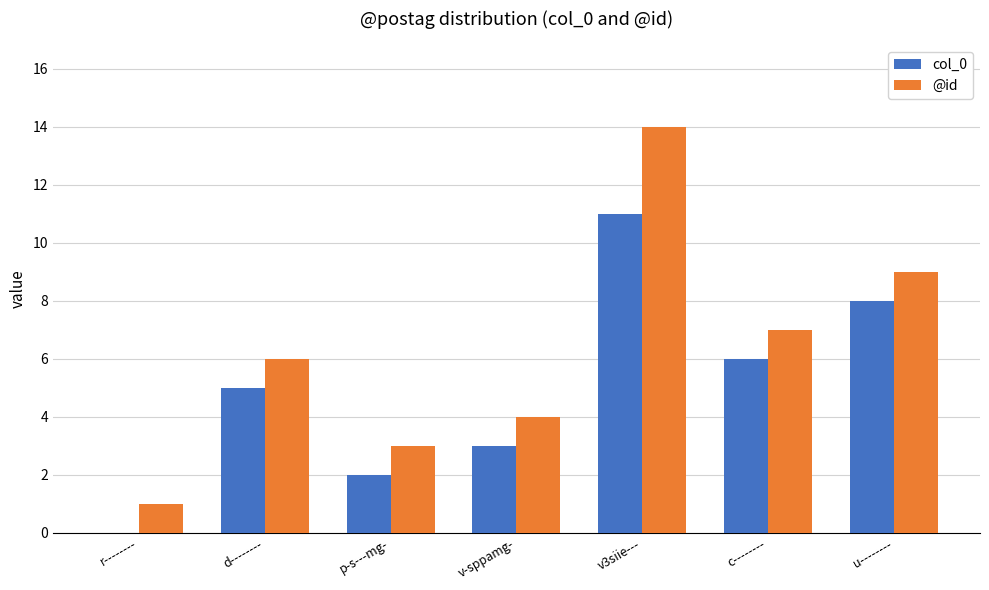

Which series changed the most between p-s---mg- and v3siie---?

@id